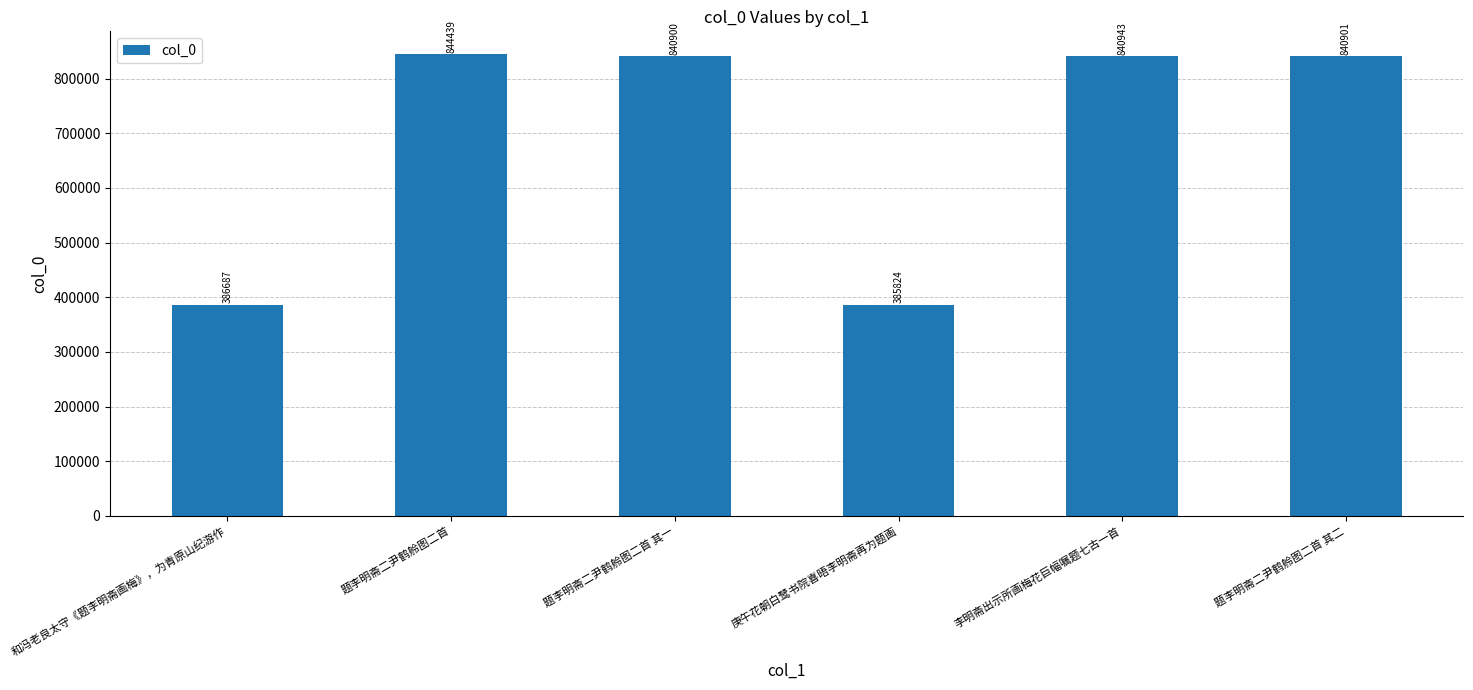

Reading left to right, transcribe all the data shown in this chart.

386687	844439	840900	385824	840943	840901